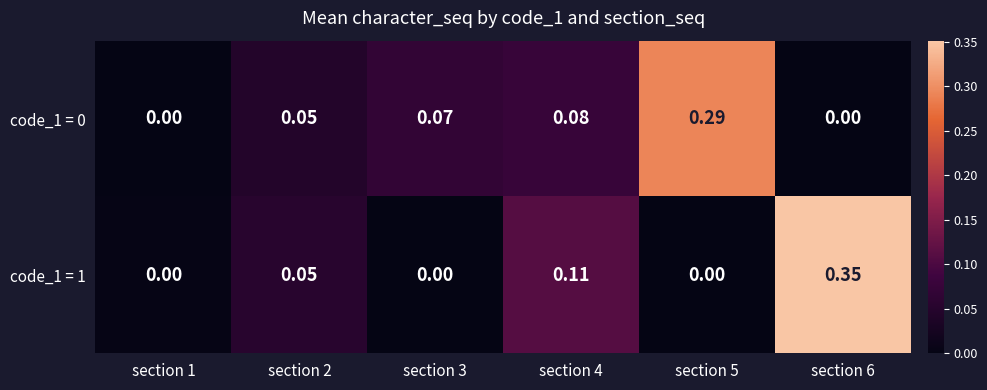

Is the value of code_1 = 1 at section 1 greater than the value of code_1 = 0 at section 3?

No